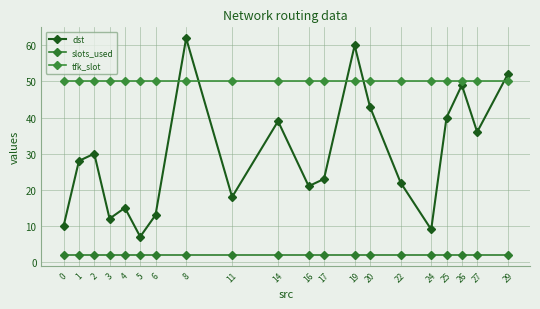

True or false: slots_used and dst cross at least once.

False